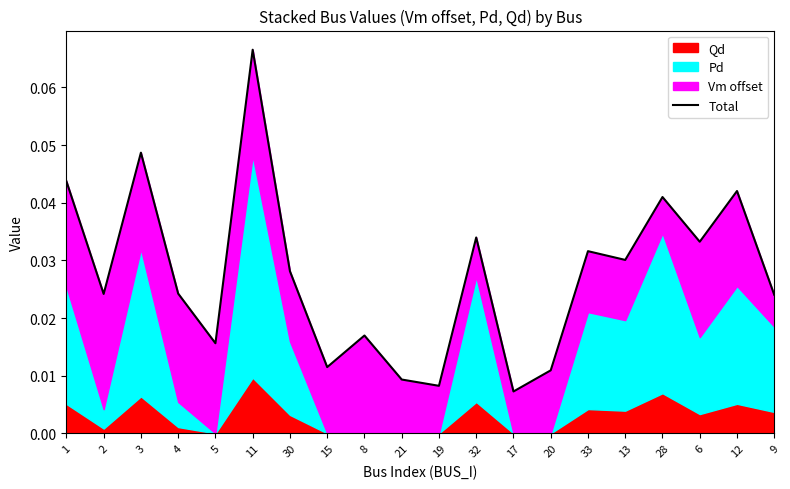

What is the label of the 10th point from the left?

21